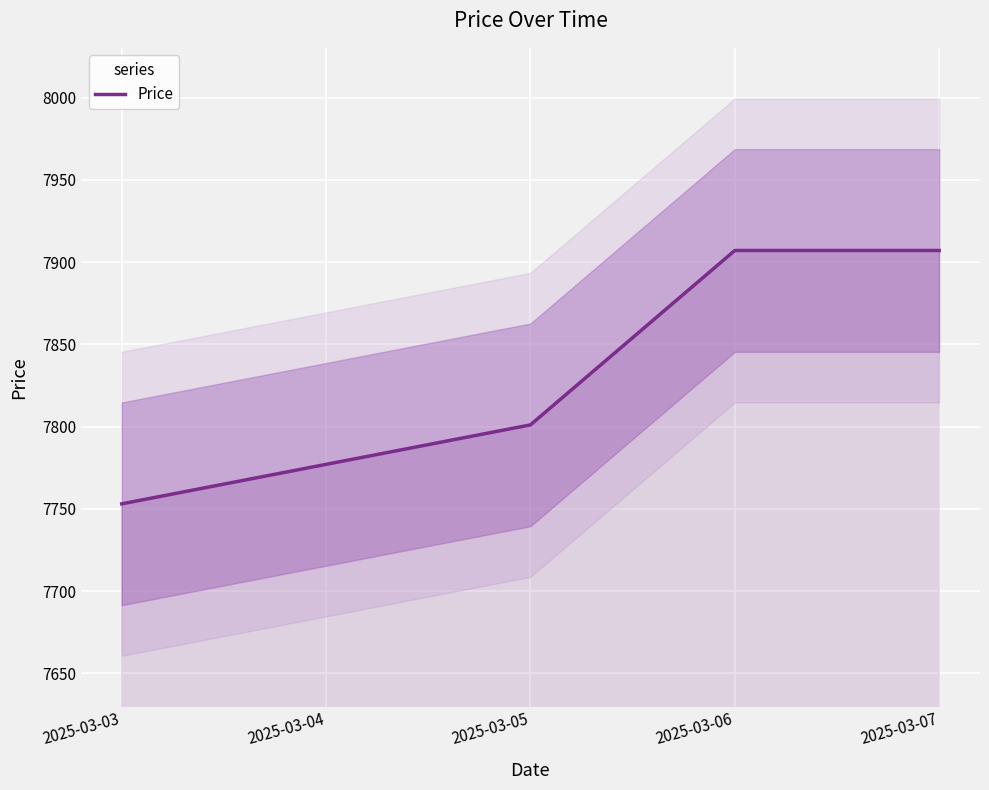

What is the ratio of the value at 2025-03-05 to the value at 2025-03-06?

1.0